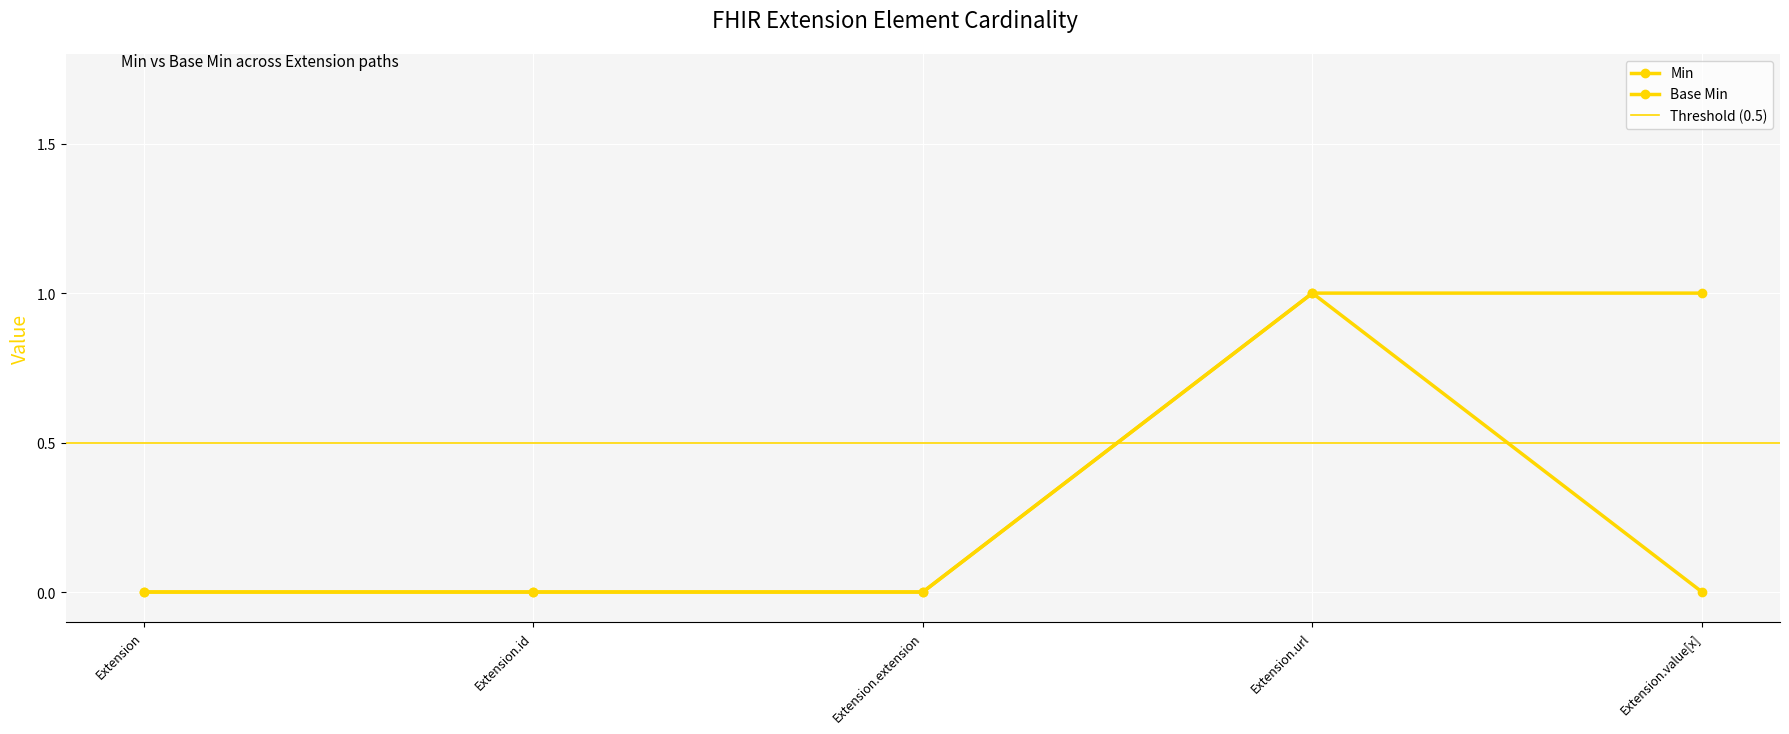

What is the sum of the Min values at Extension.url and Extension.id?

1